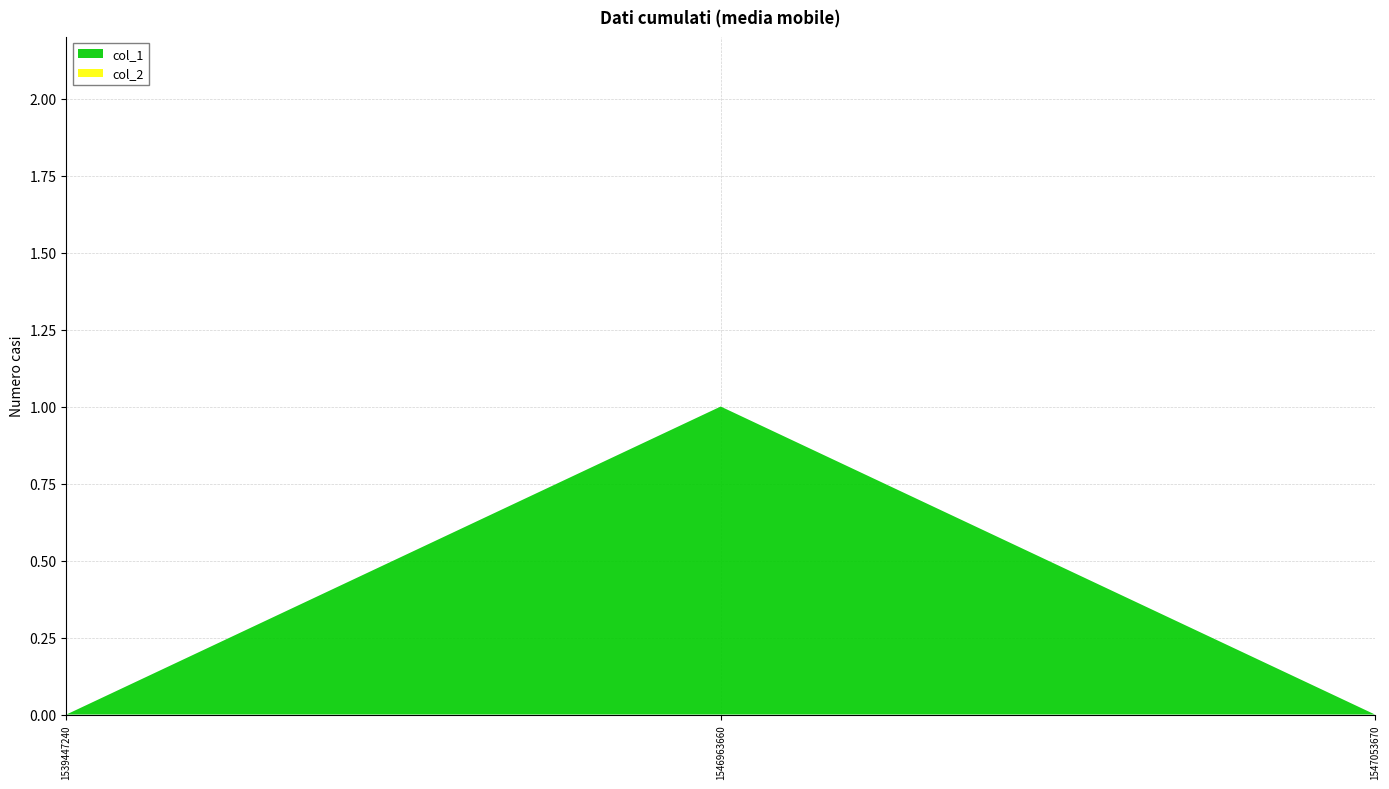

Reading left to right, what are all the values shown in this chart?

col_1: 0	1	0
col_2: 0	0	0